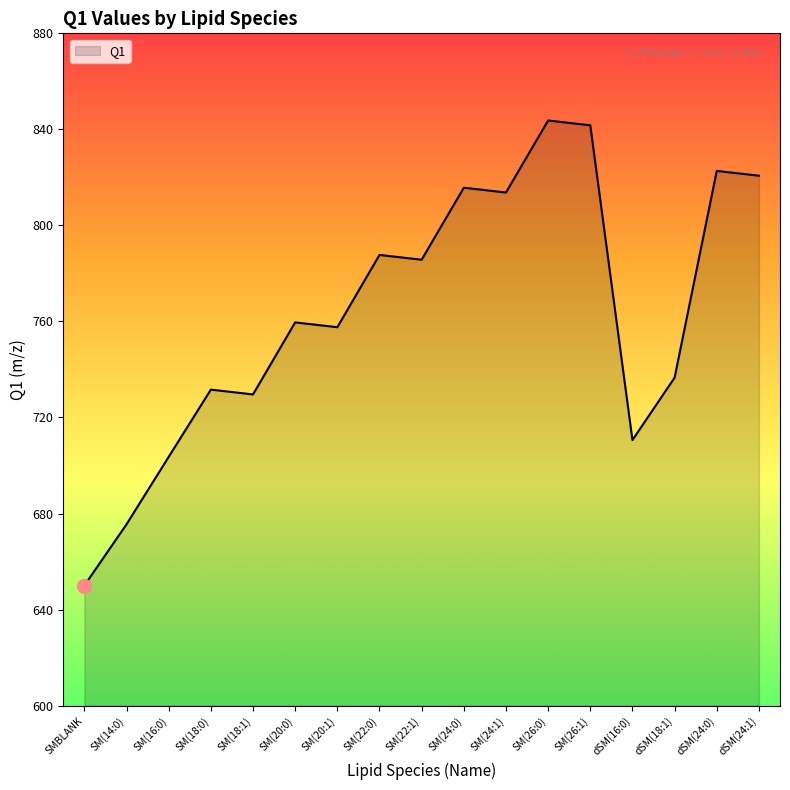

Which label corresponds to the smallest value in the chart?

SMBLANK